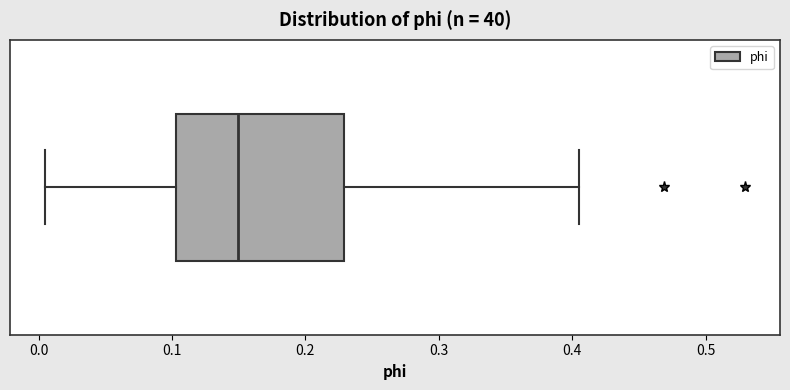

Where is the right edge of the box on the x-axis? The values are not printed on the chart, so give them approximately, as read against the axis.

0.23